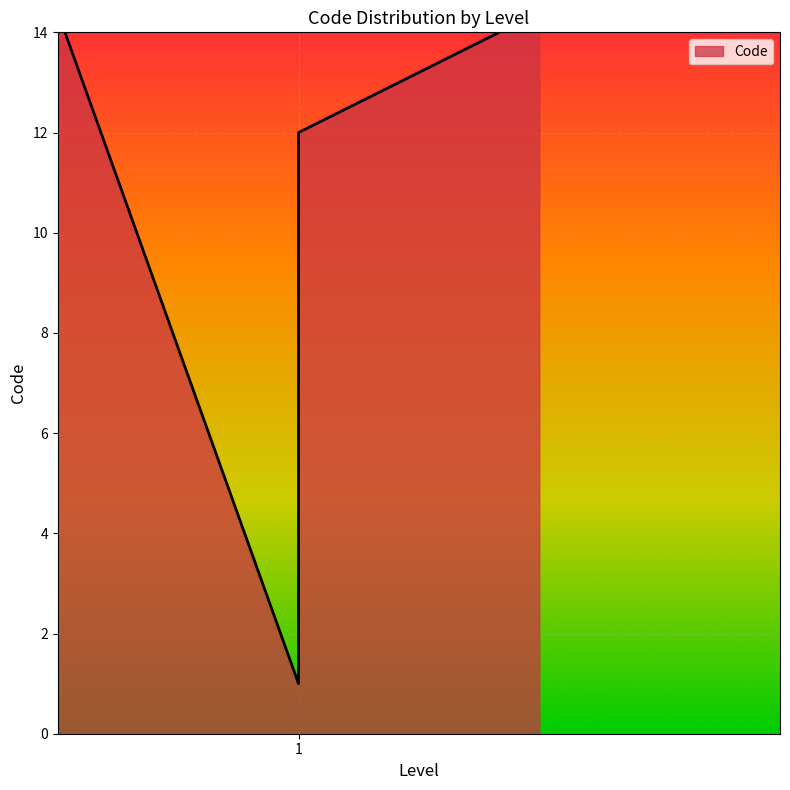

The value at 分割処方箋別紙セクション is 18. True or false?

False